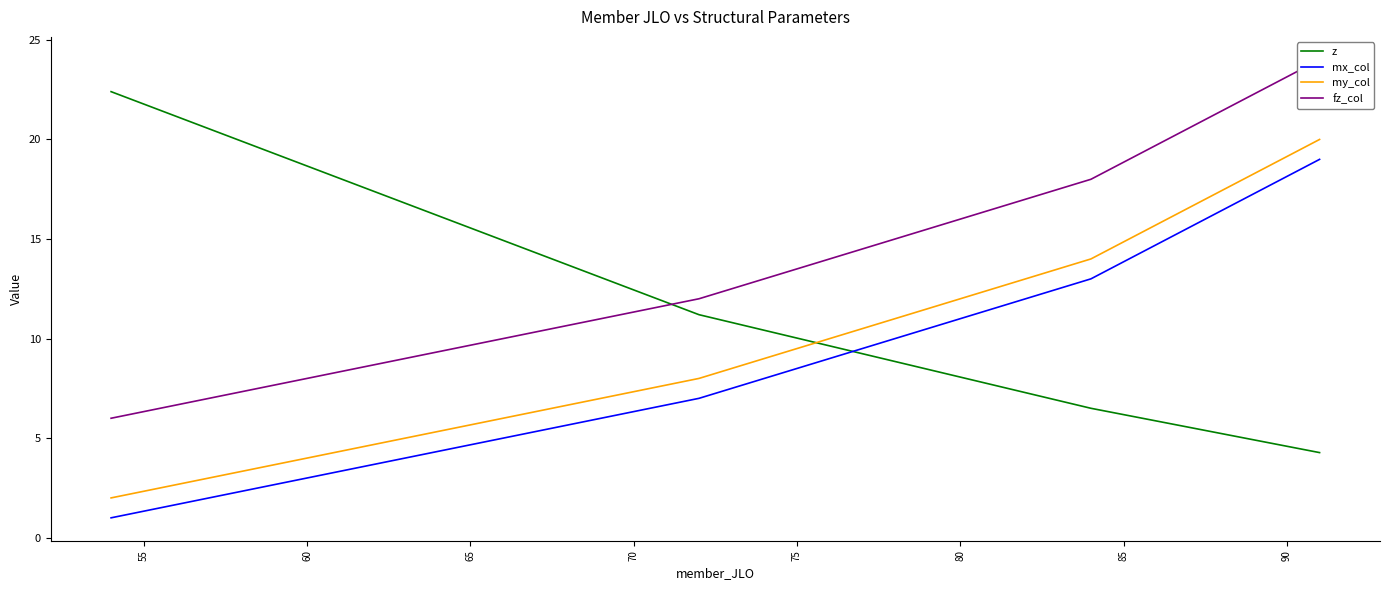

What is the maximum value for my_col?

20.0